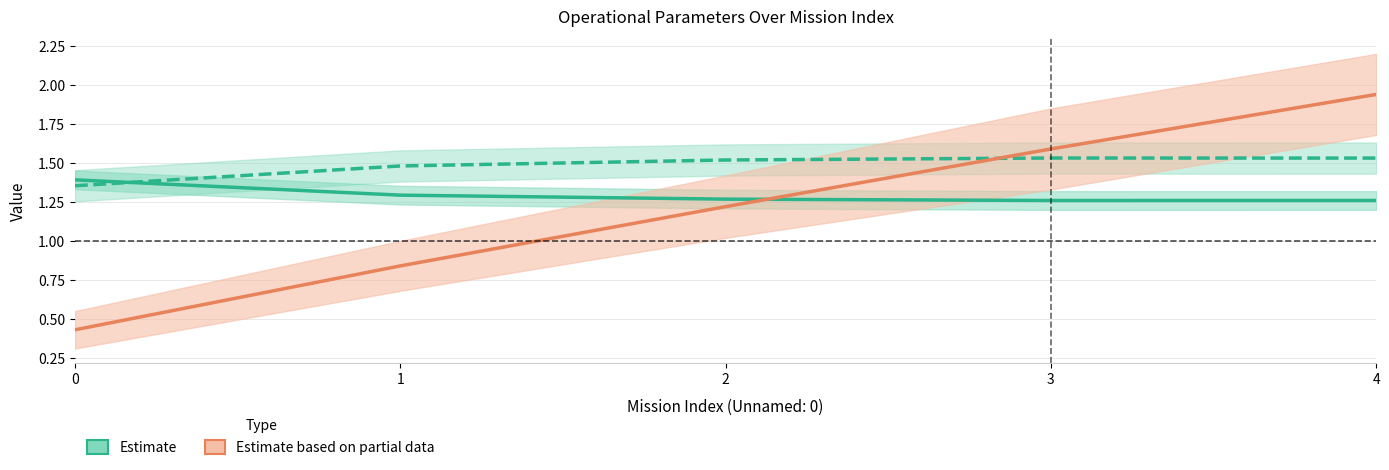

True or false: Estimate (Cap. operacional) has more than 1 points higher than both neighbors.

False